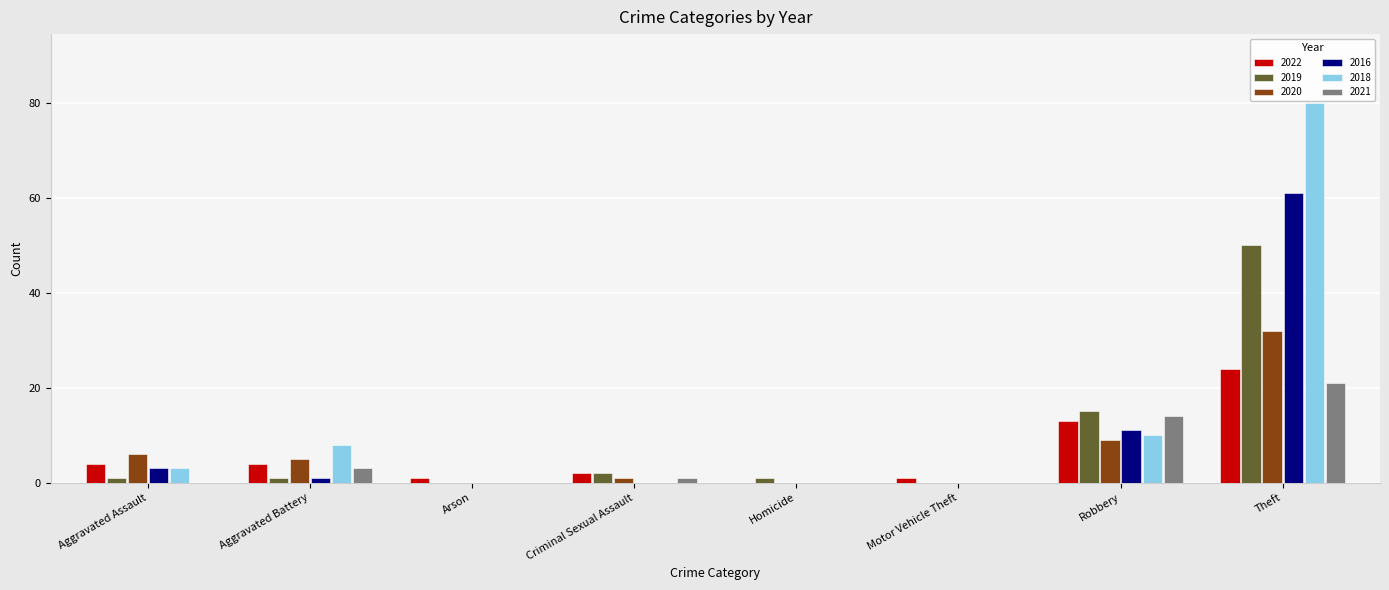

True or false: 2020 has a value of 11 at Theft.

False